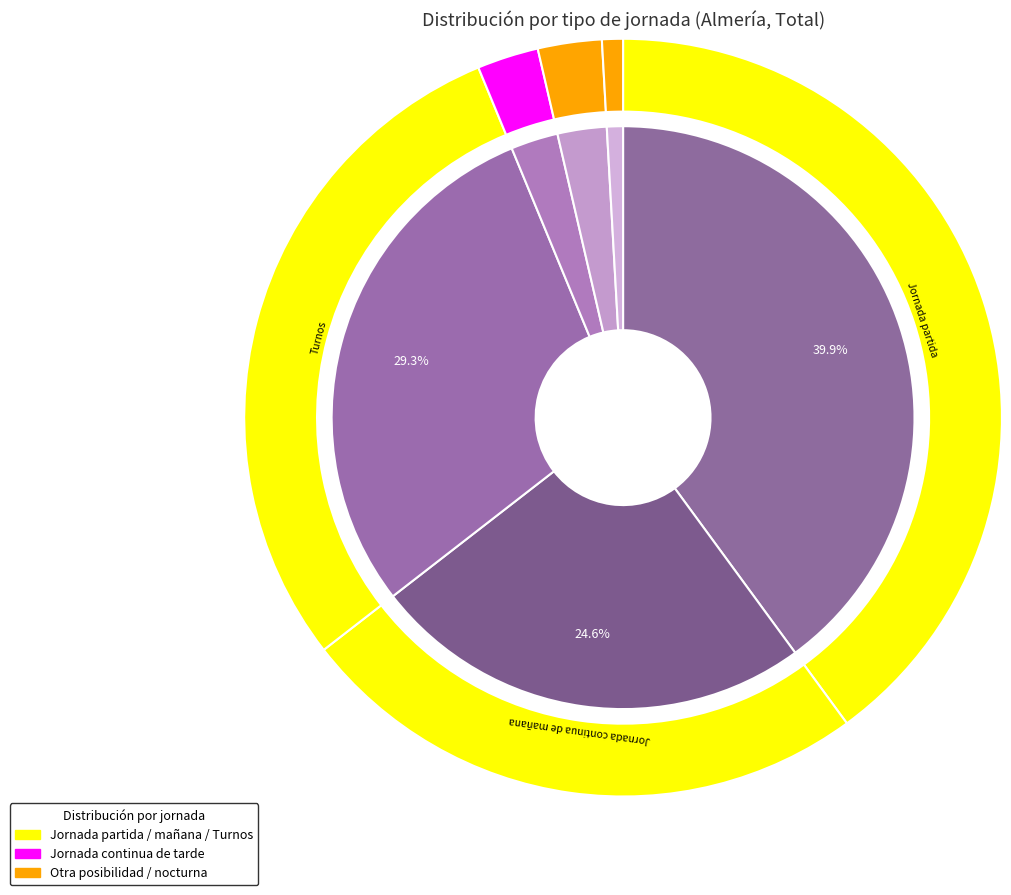

Between Jornada partida and Jornada continua de mañana, which is larger?

Jornada partida